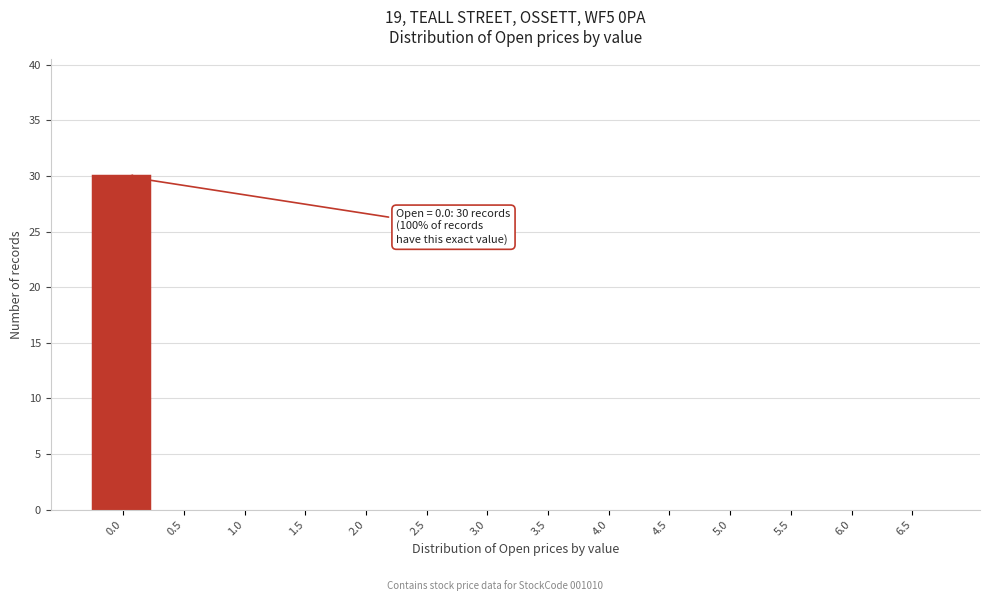

Reading left to right, what are all the values shown in this chart?

0.0=30	0.5=0	1.0=0	1.5=0	2.0=0	2.5=0	3.0=0	3.5=0	4.0=0	4.5=0	5.0=0	5.5=0	6.0=0	6.5=0